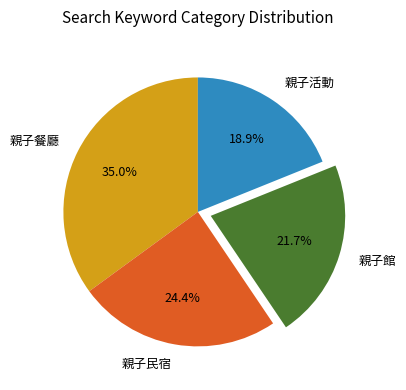

Combined, what portion of the pie is 親子餐廳 and 親子館?

56.7%